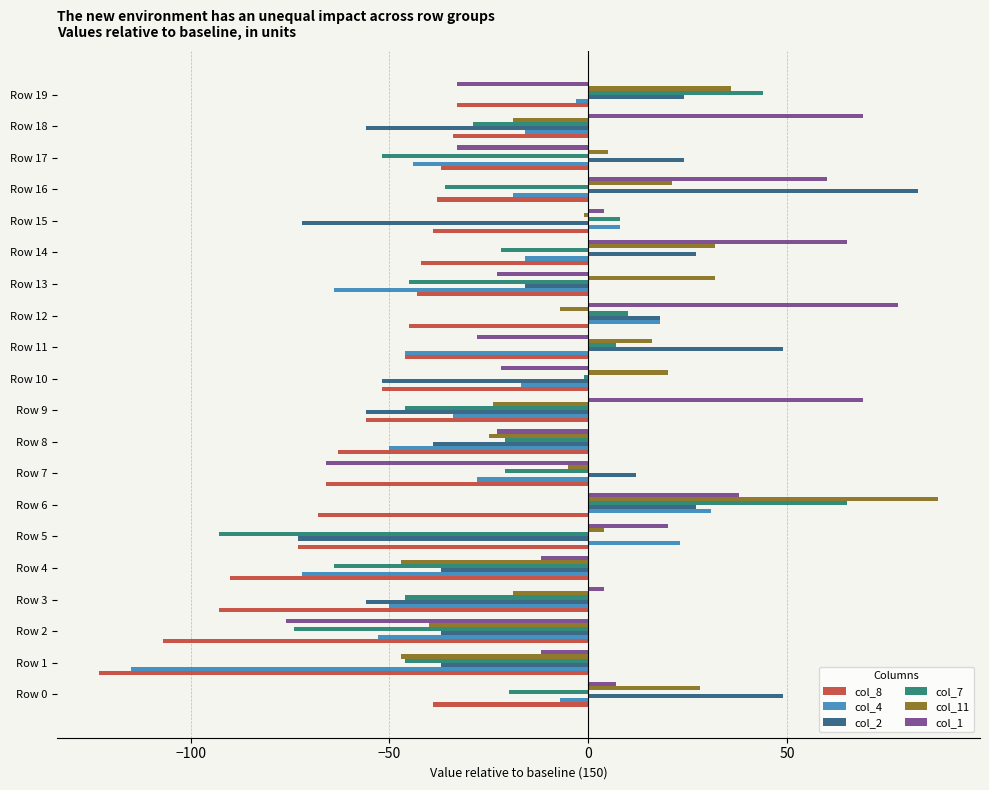

List the series in order of their peak value, highest first.

col_11, col_2, col_1, col_7, col_4, col_8